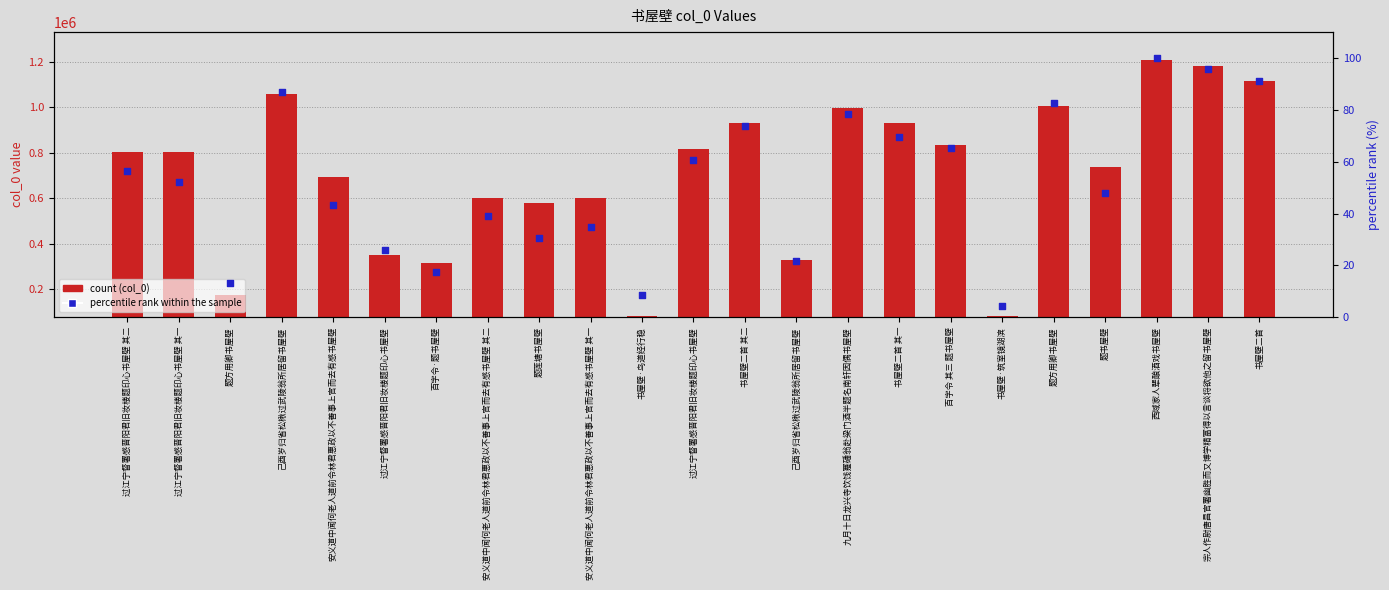

Which series reaches the minimum Y coordinate?

percentile rank within the sample